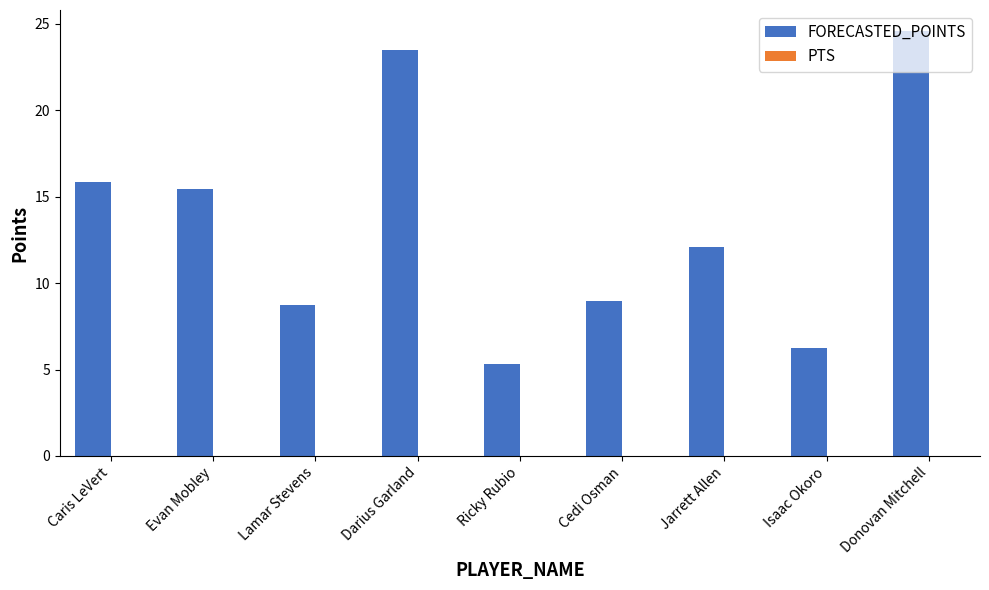

What is the approximate value at Donovan Mitchell?

24.6